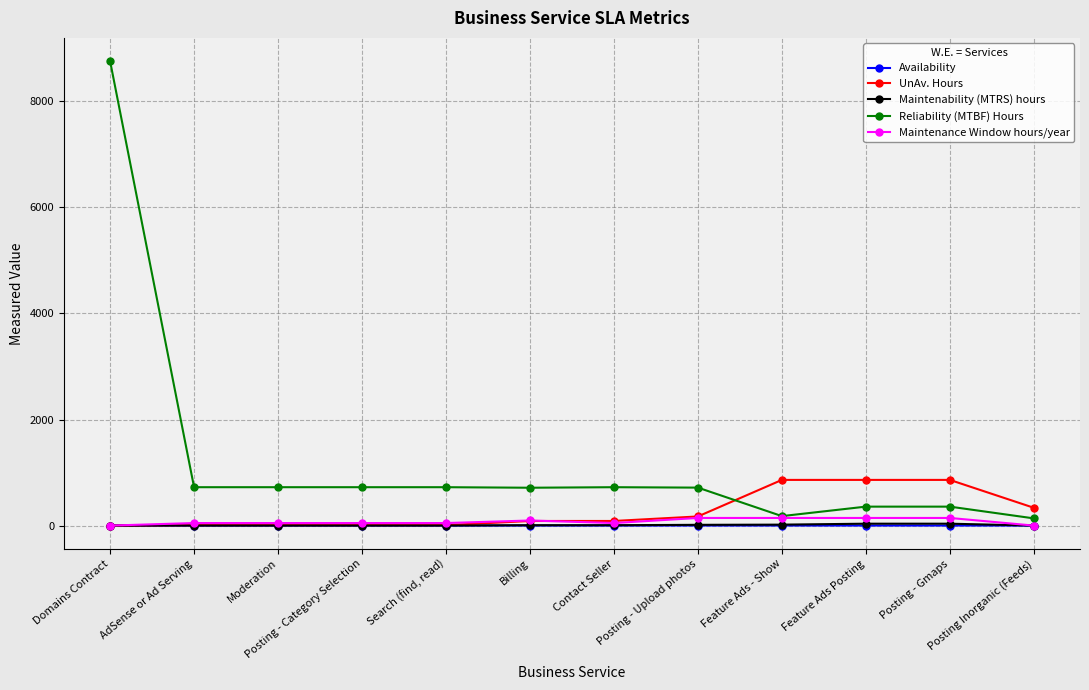

What is the difference between the highest and lowest values at Search (find, read)?

723.3